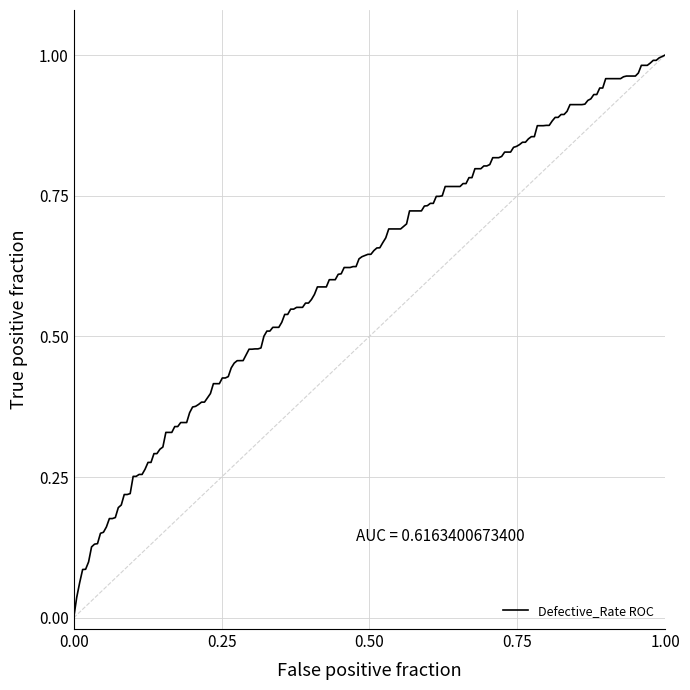

How many lines are shown in the chart?

1